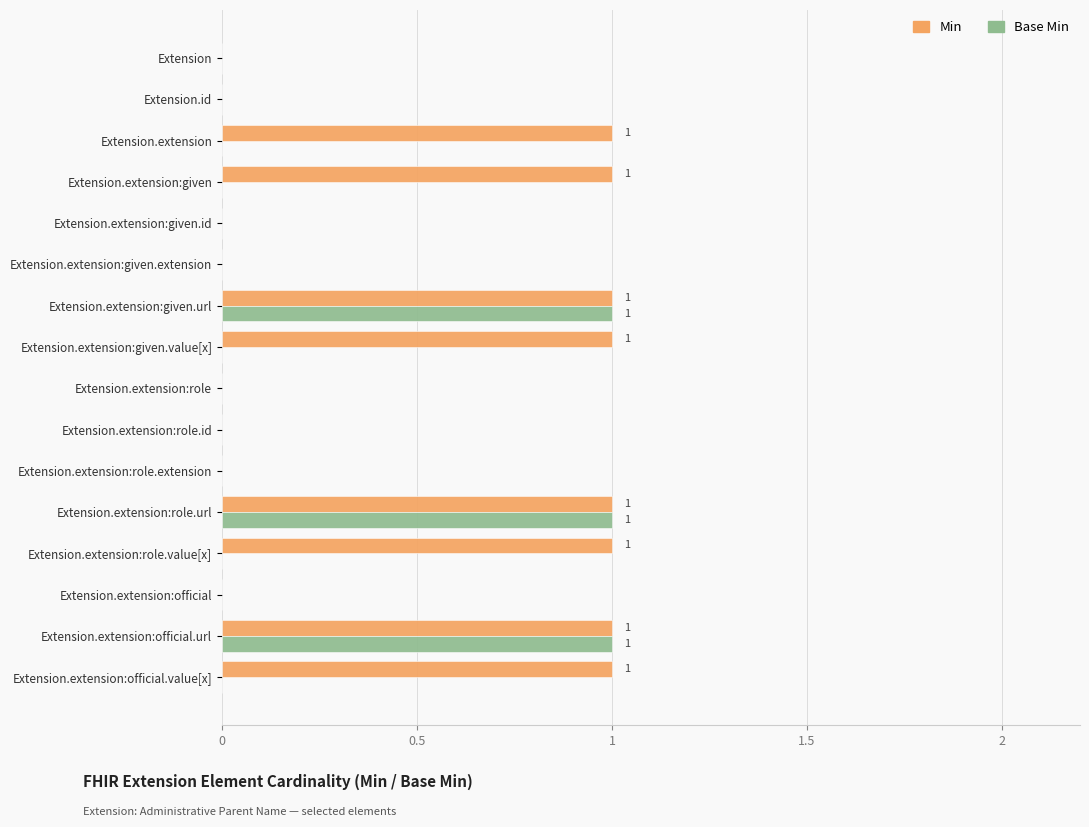

Which series has the largest total across all categories?

Min